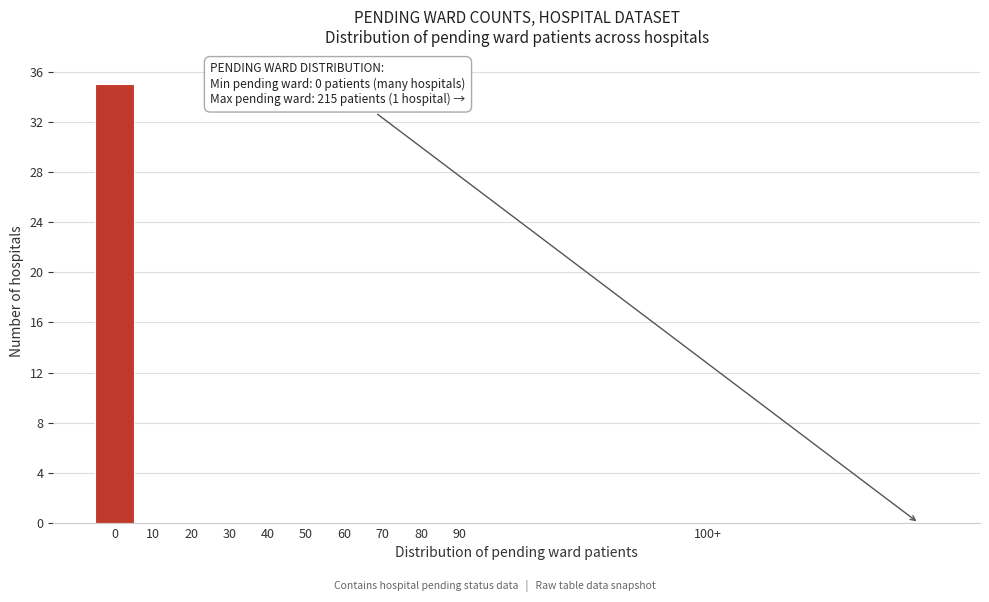

Reading left to right, what are all the values shown in this chart?

0=35	10=0	20=0	30=0	40=0	50=0	60=0	70=0	80=0	90=0	100+=0